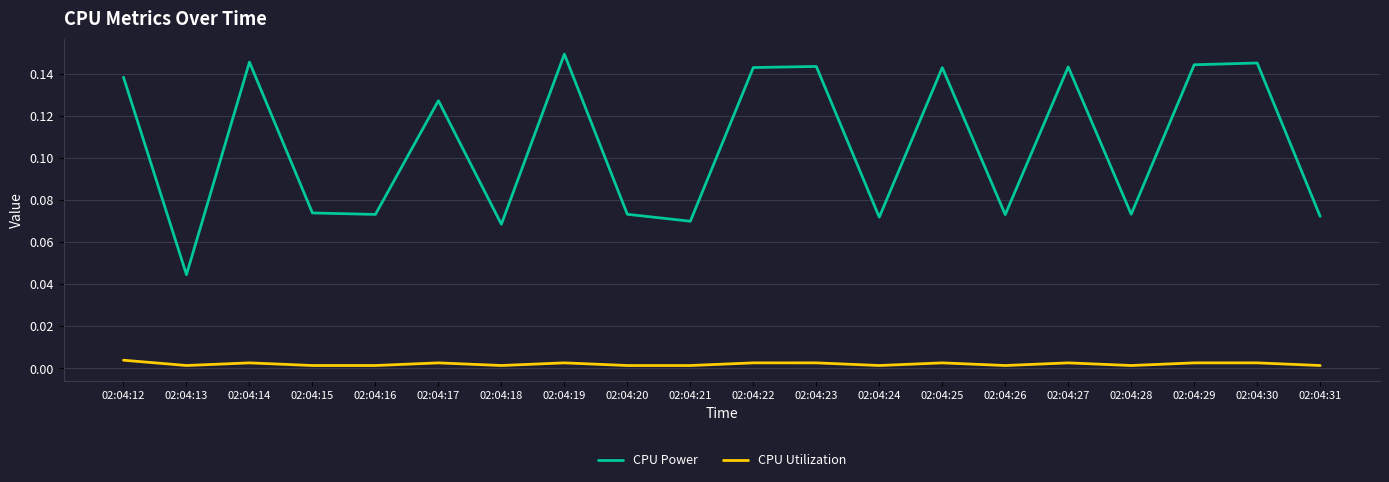

Between 02:04:18 and 02:04:30, which series saw the biggest shift?

CPU Power